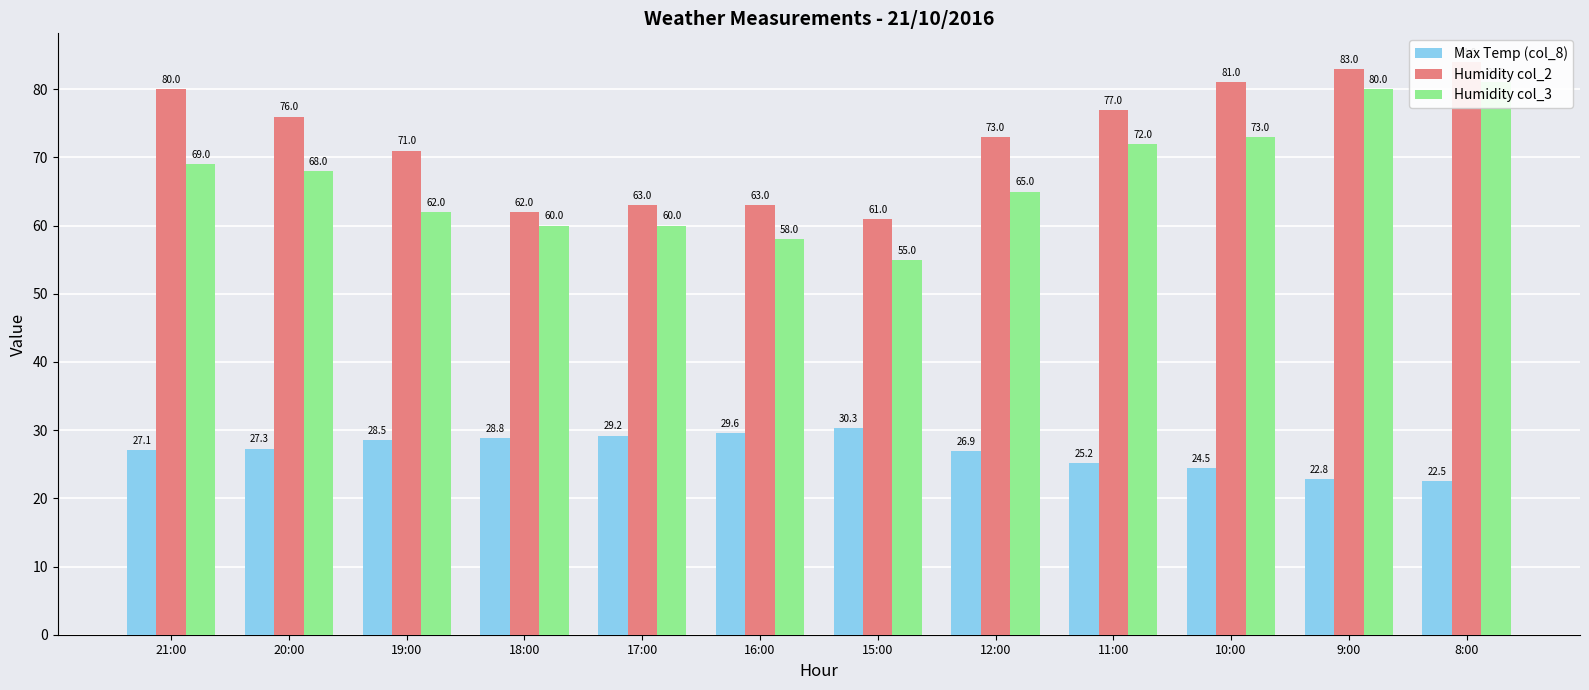

What is the maximum value shown in the chart?

84.0